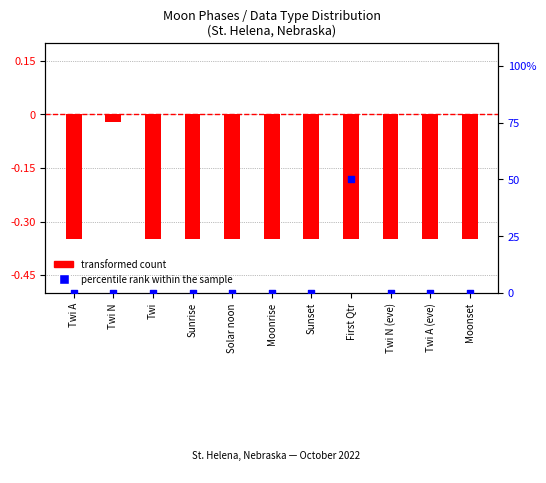

Which series reaches the maximum Y coordinate?

percentile rank within the sample